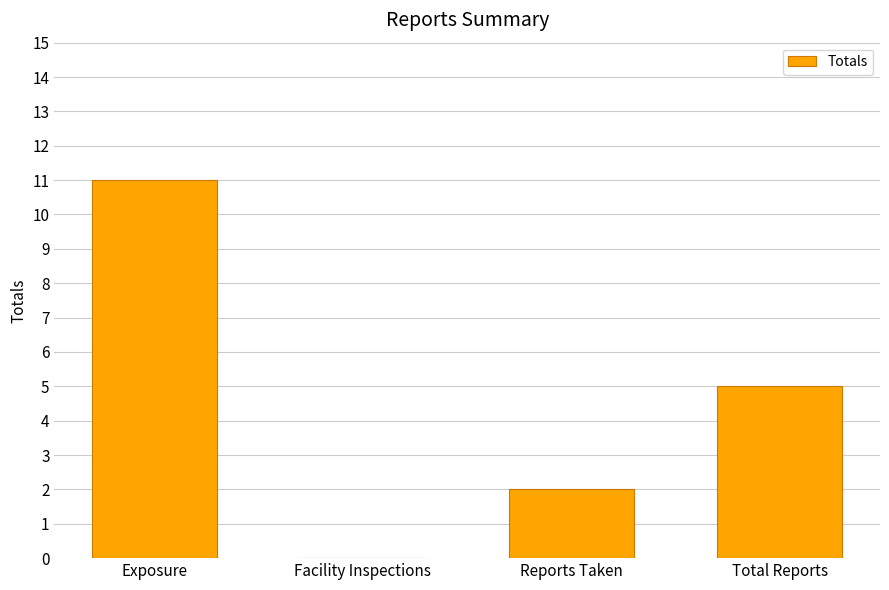

Is it true that the value at Exposure is 15?

False